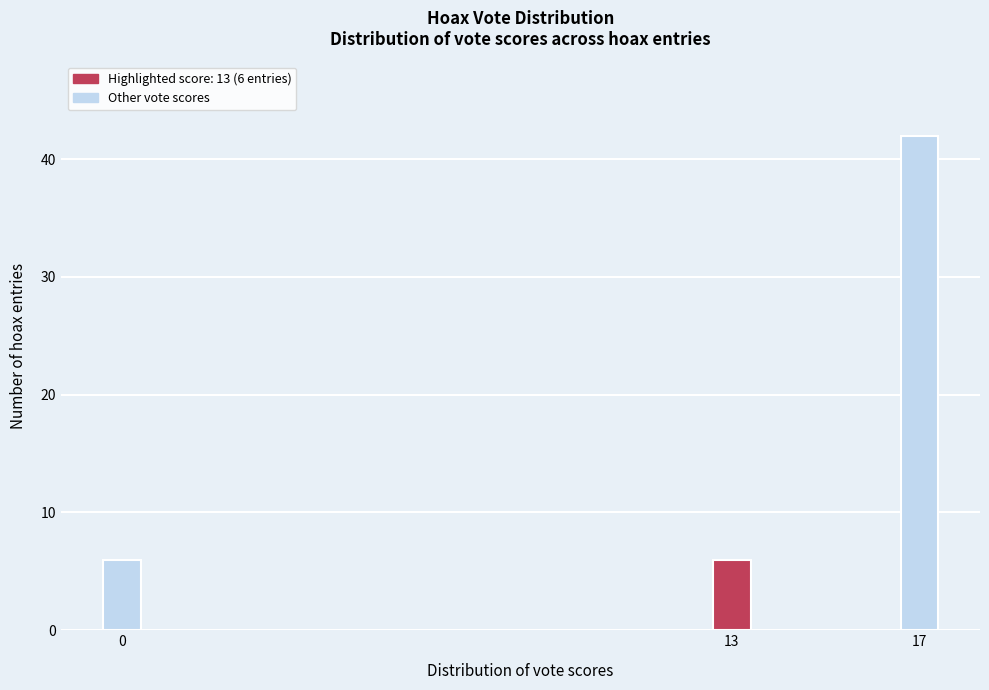

Reading left to right, list all the values displayed in this chart.

0=6	13=6	17=42